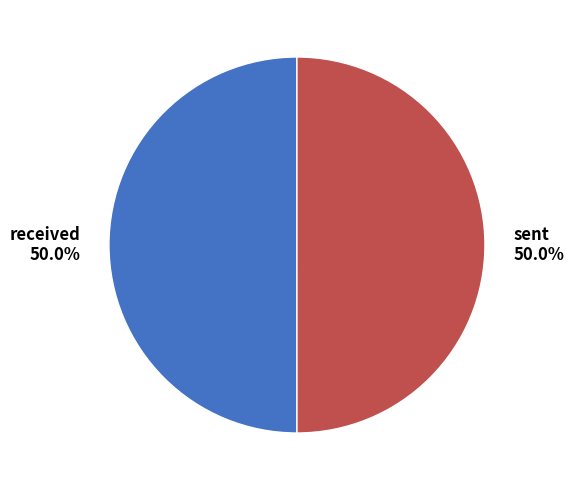

What percentage is NOT represented by sent 50.0%?

50.0%